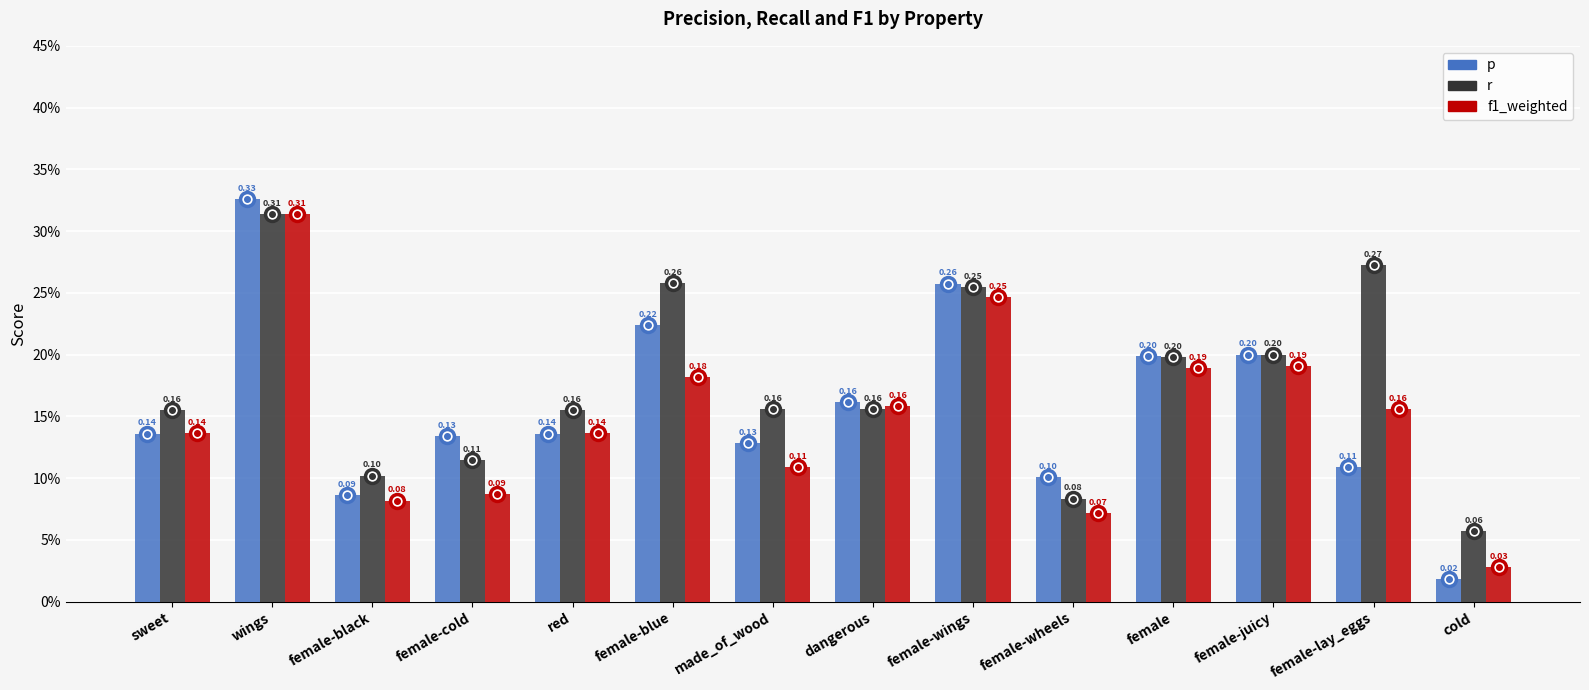

What are all the series names shown in the legend?

p, r, f1_weighted